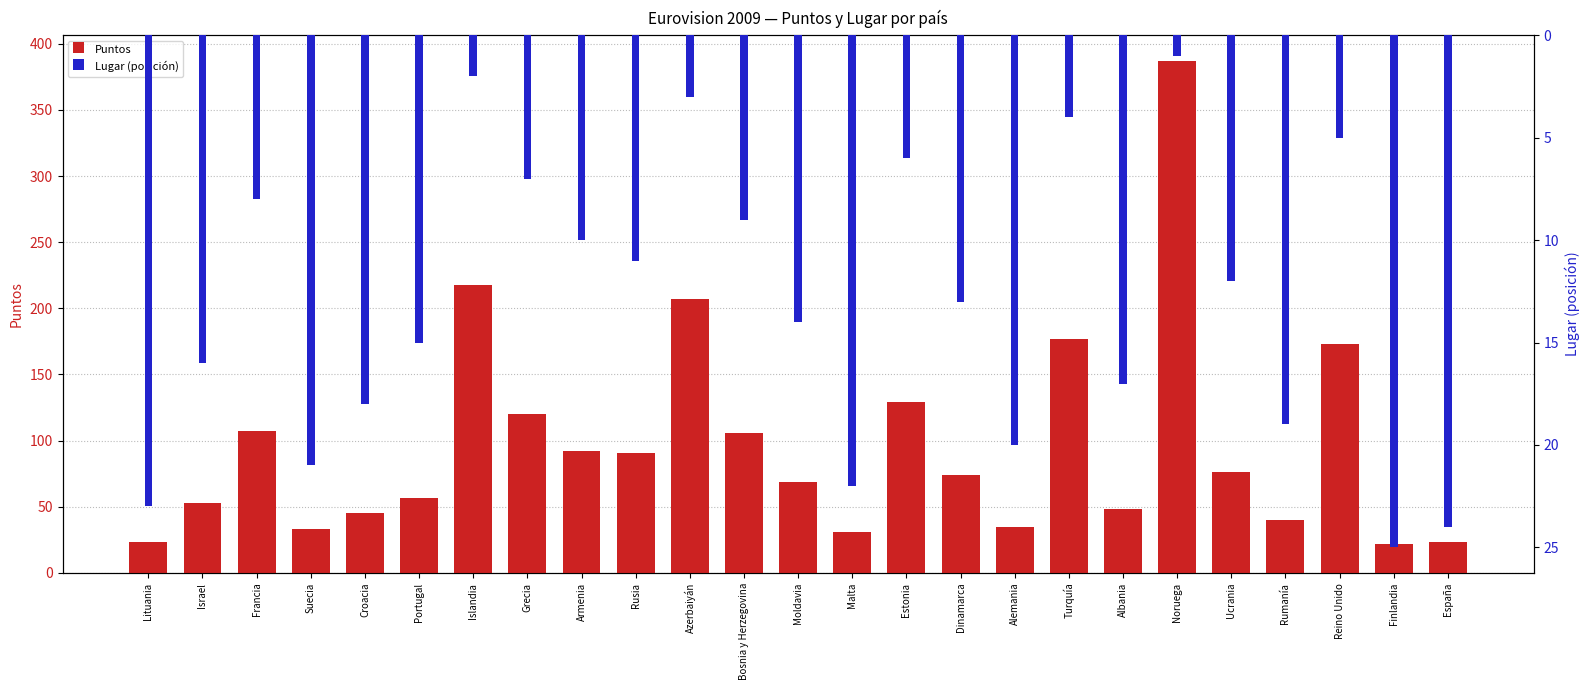

What is the spread (max minus min) of values at Bosnia y Herzegovina?

97